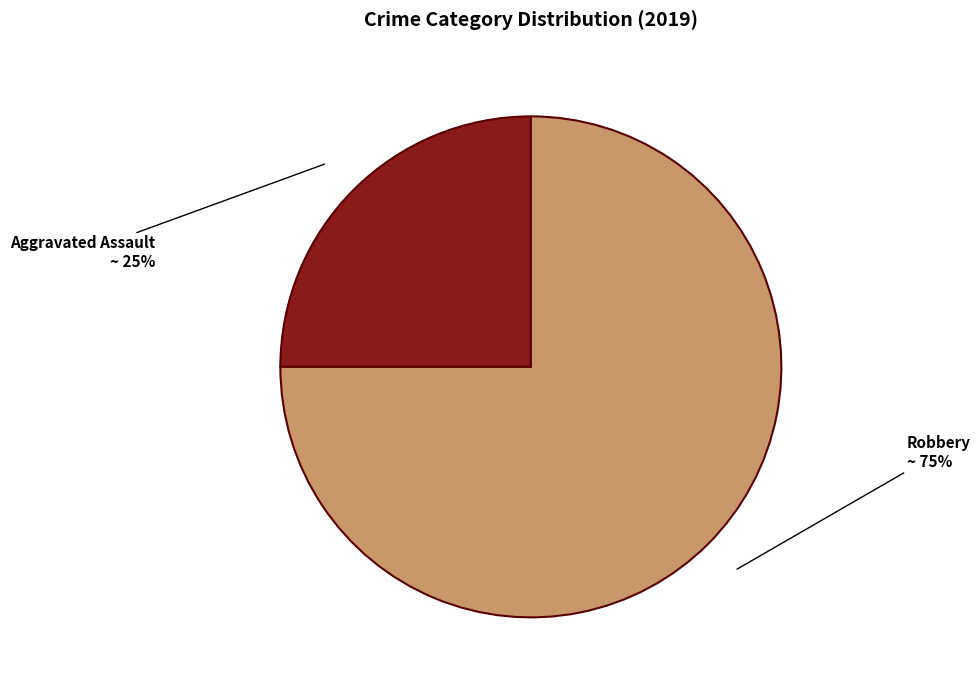

Rank the categories by value from lowest to highest.

Aggravated Assault, Robbery